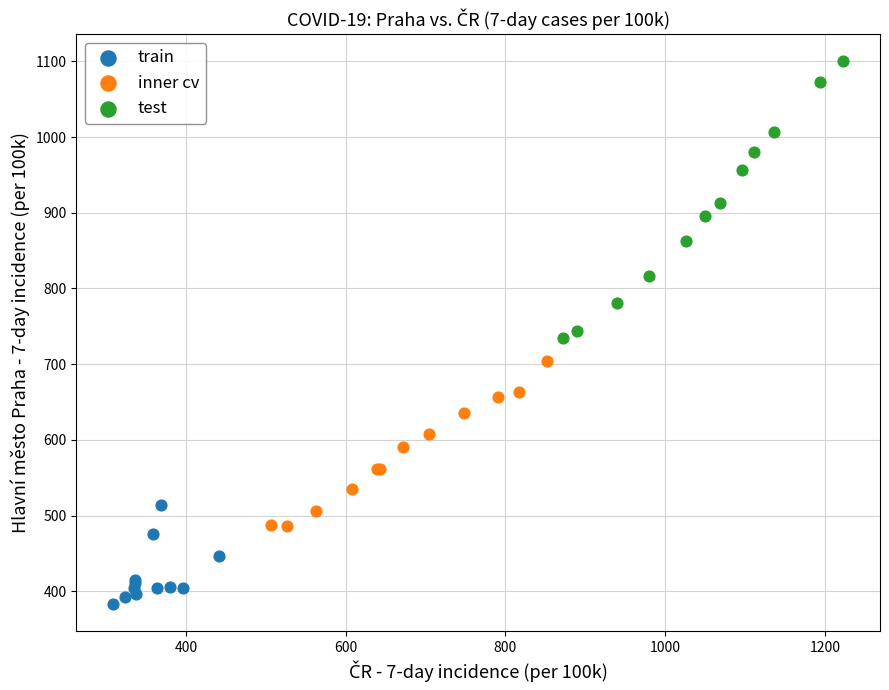

Which series contains the highest Y value?

test